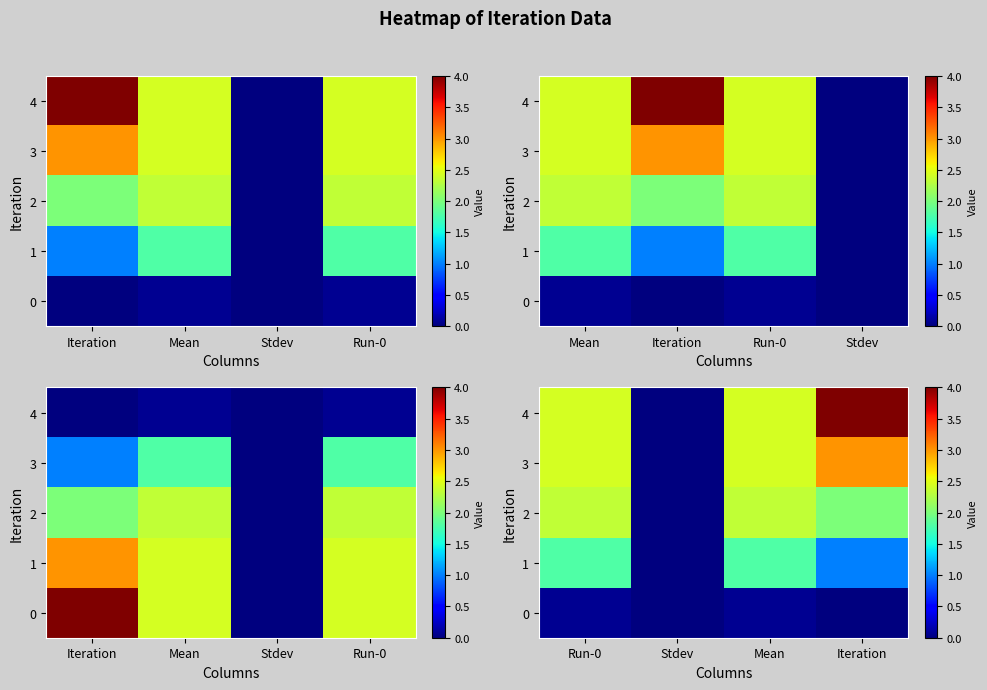

How many 2 values are between 2 and 3?

3